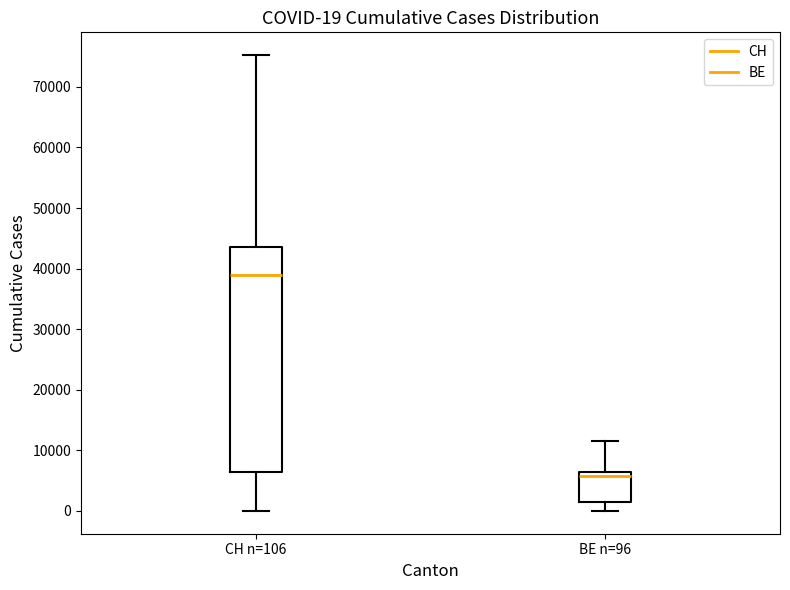

Which box is the tallest, from its lower edge to its upper edge?

CH n=106